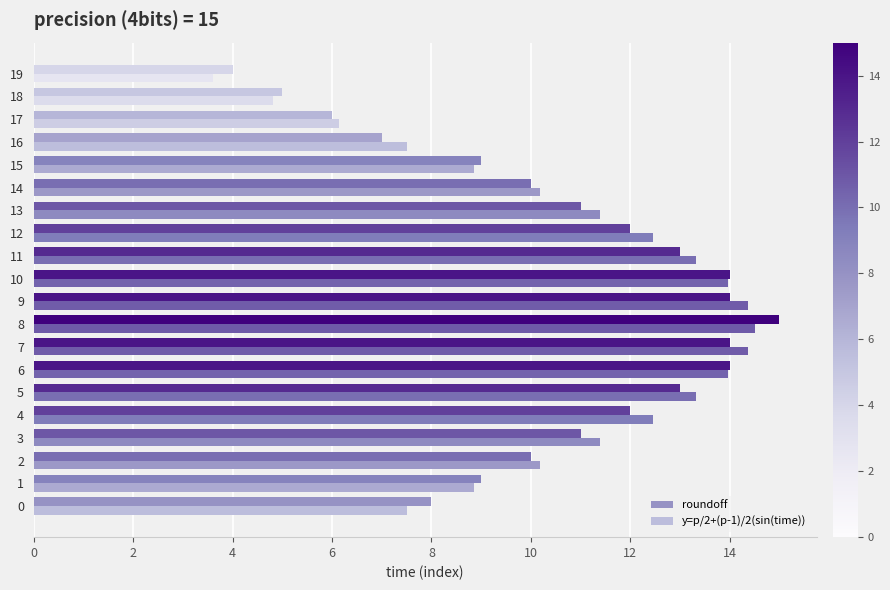

The value of y=p/2+(p-1)/2(sin(time)) at 15 is 8.9. True or false?

True